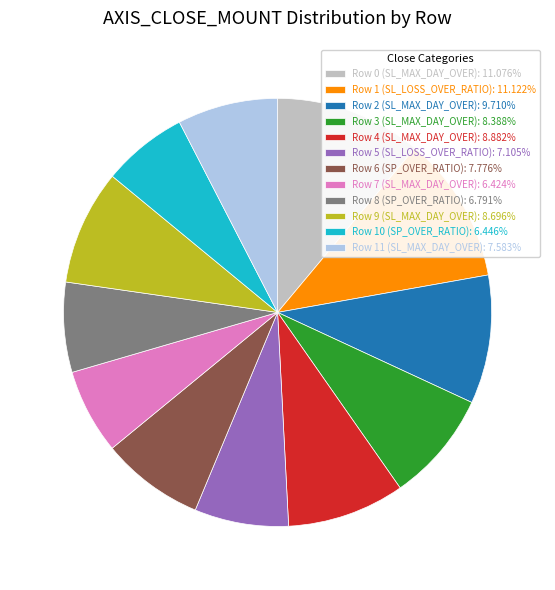

Approximately how many times larger is the value at Row 6 (SP_OVER_RATIO): 7.776% compared to Row 0 (SL_MAX_DAY_OVER): 11.076%?

0.7